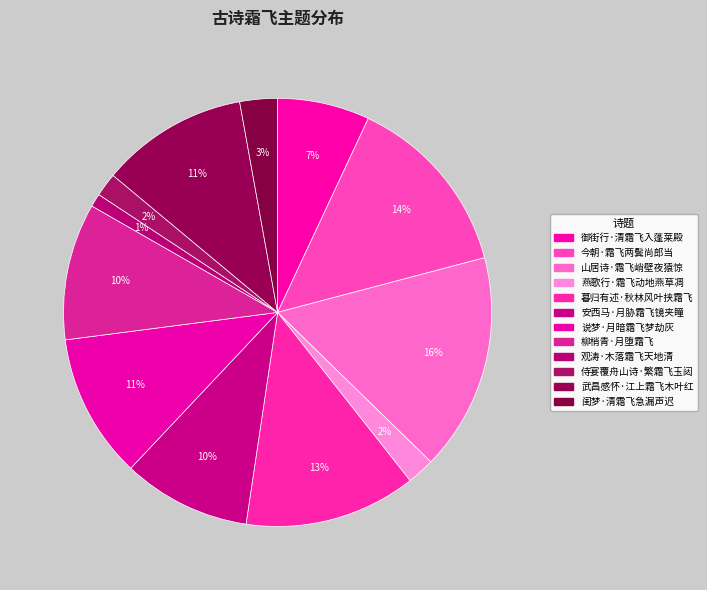

What is the ratio of the value at 暮归有述·秋林风叶挟霜飞 to the value at 山居诗·霜飞峭壁夜猿惊?

0.8